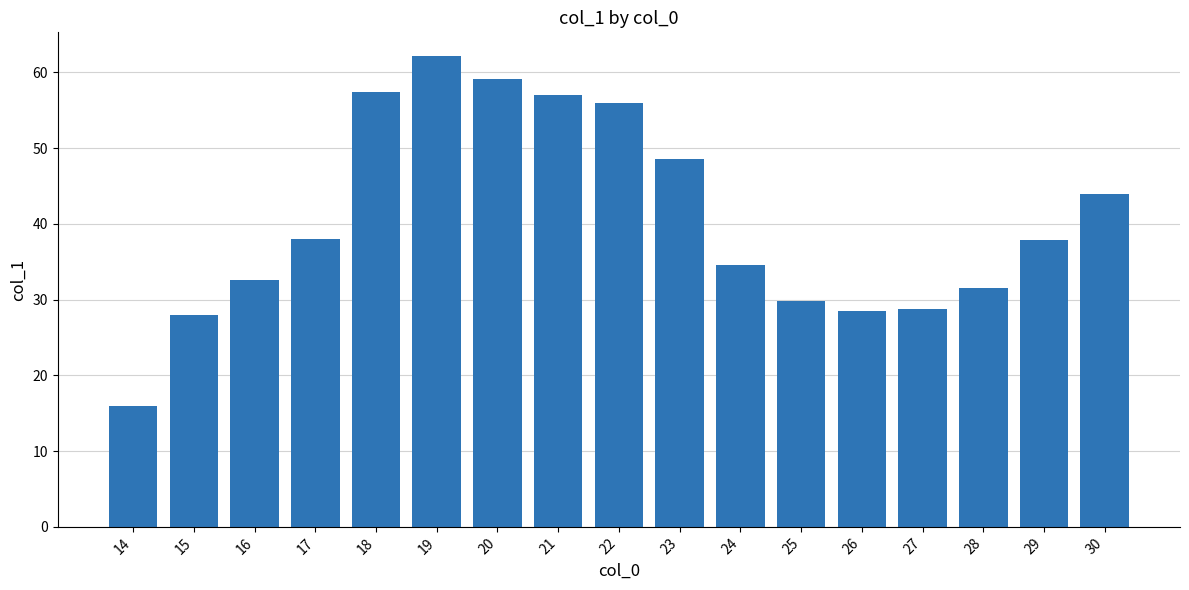

At which label does the data first exceed 37?

17